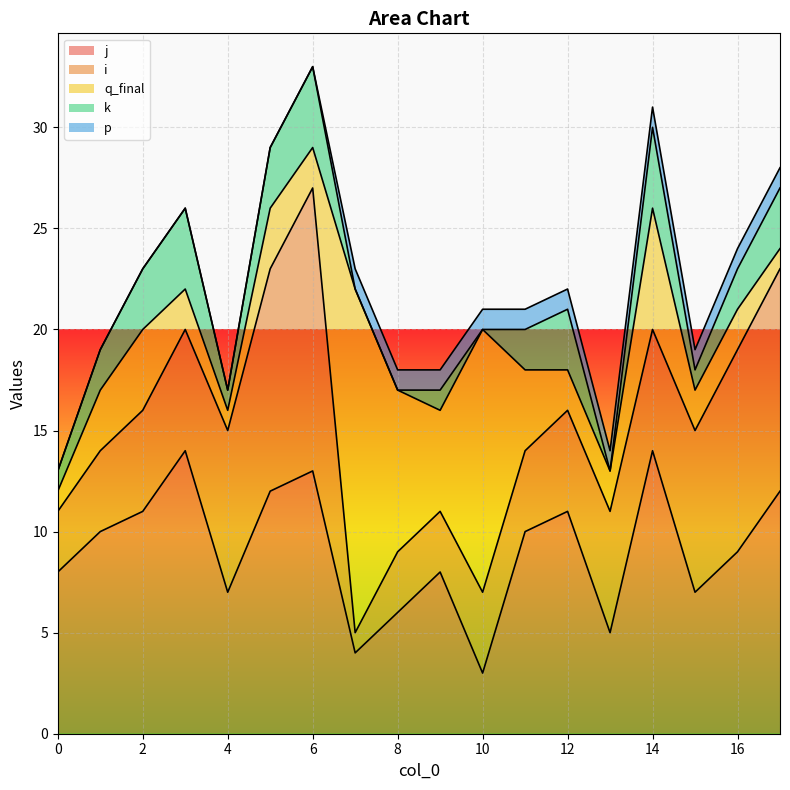

What is the spread (max minus min) of values at 11?

9